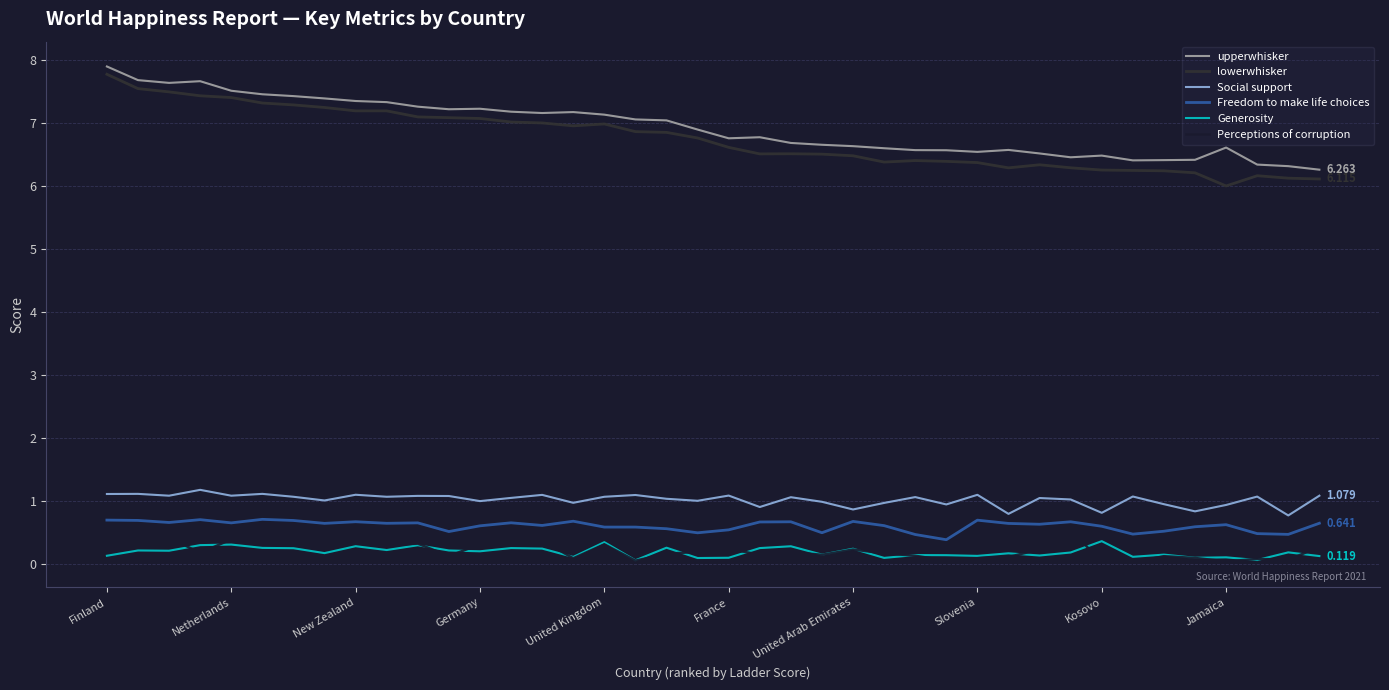

Where is the first local minimum for lowerwhisker?

15